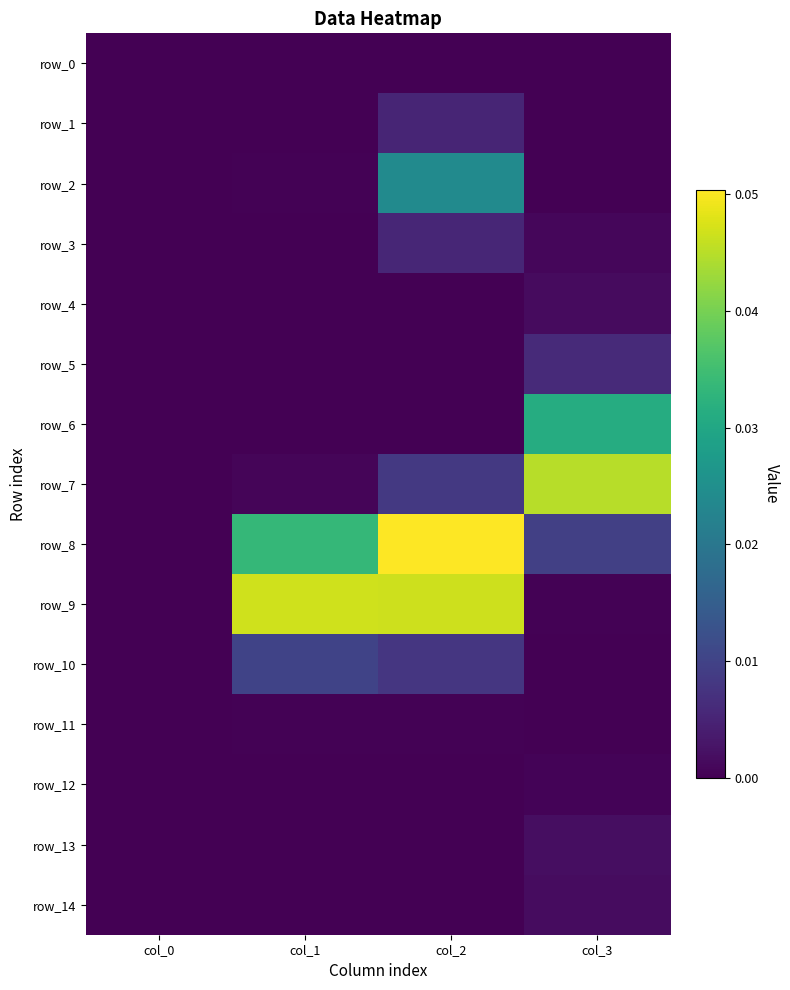

How many positive values does the row_14 series have?

1